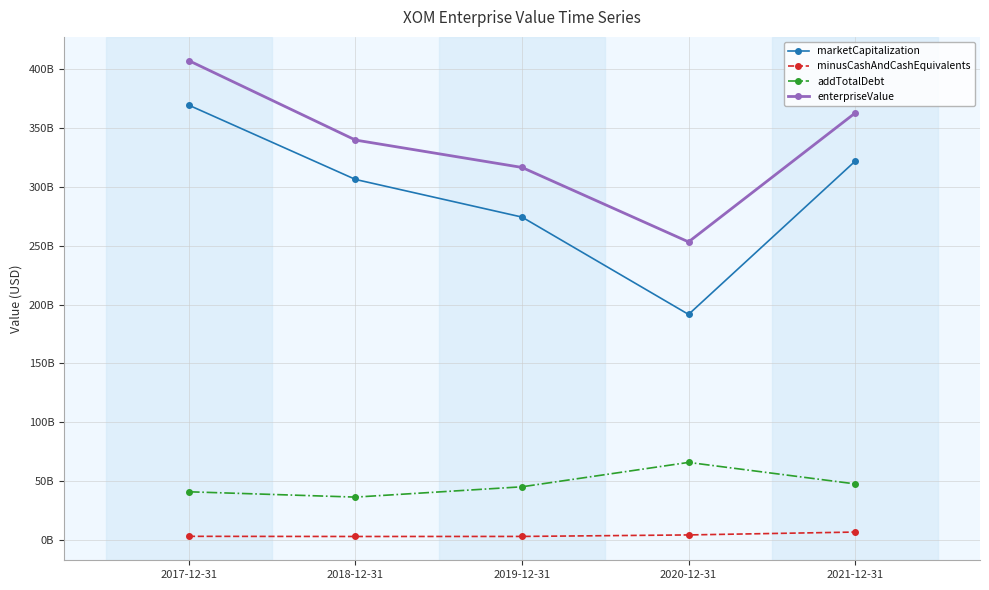

Reading left to right, what are all the values shown in this chart?

marketCapitalization: 369335675744.0	306292734237.0	274320864234.0	191658971415.8	321768224275.6
minusCashAndCashEquivalents: 3177000000.0	3042000000.0	3089000000.0	4364000000.0	6802000000.0
addTotalDebt: 41009000000.0	36493000000.0	45250000000.0	65960000000.0	47704000000.0
enterpriseValue: 407167675744.0	339743734237.0	316481864234.0	253254971415.8	362670224275.6